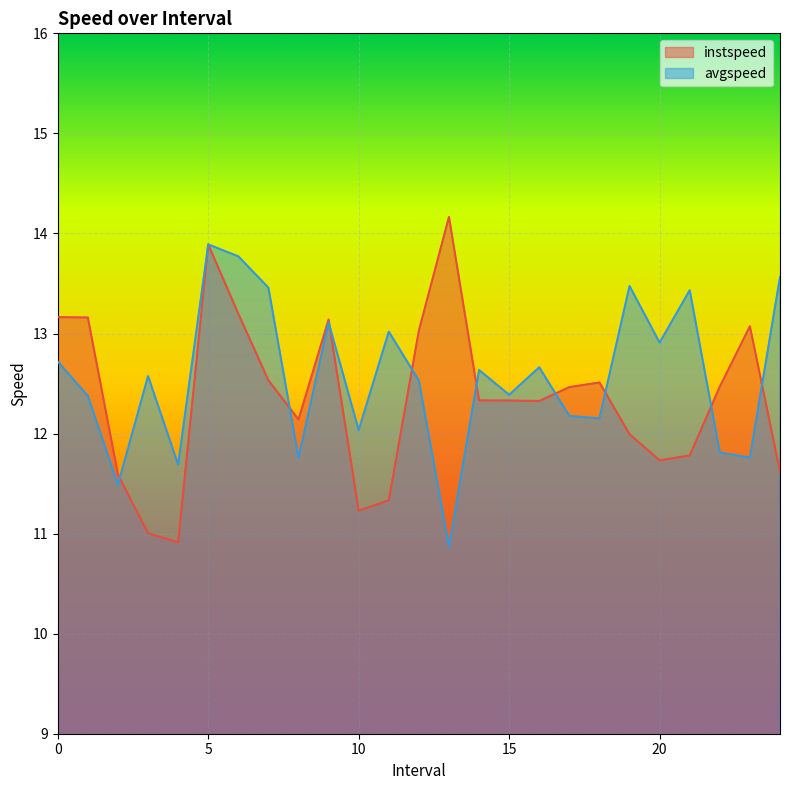

What is the average value of the avgspeed series?

12.6